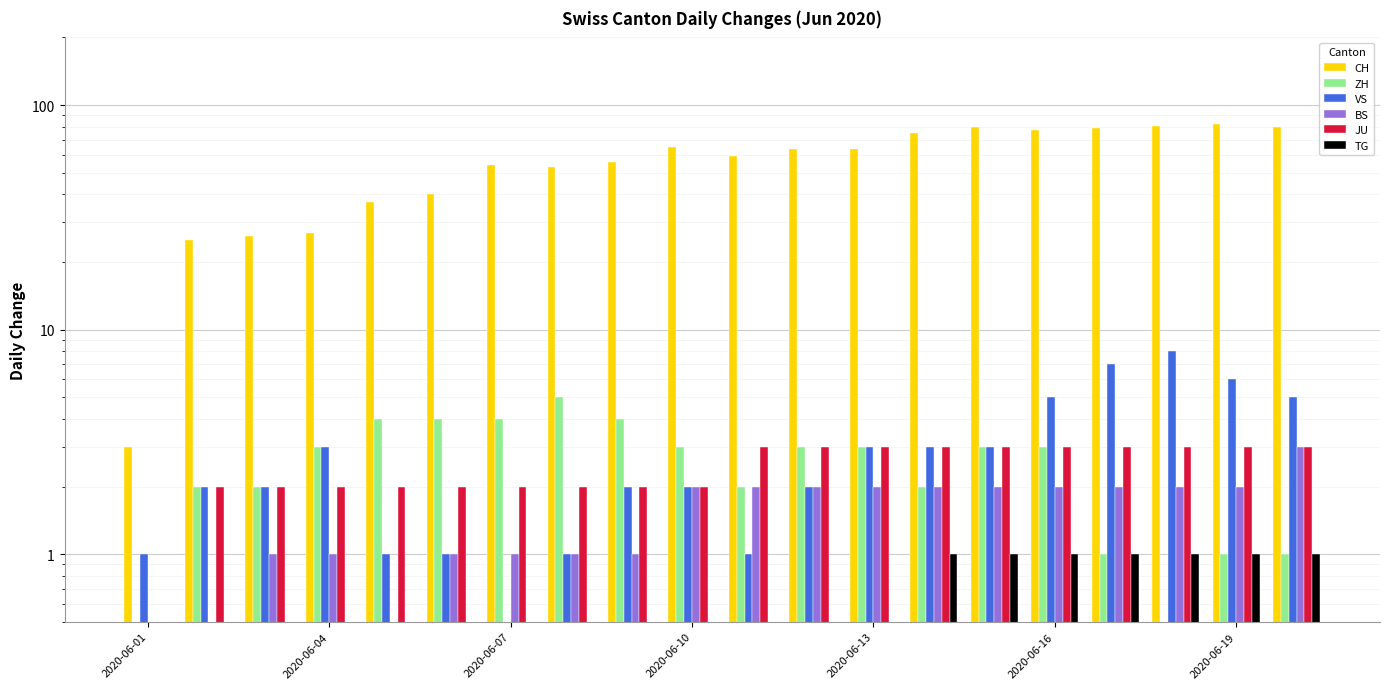

Which series has the widest spread of values?

CH